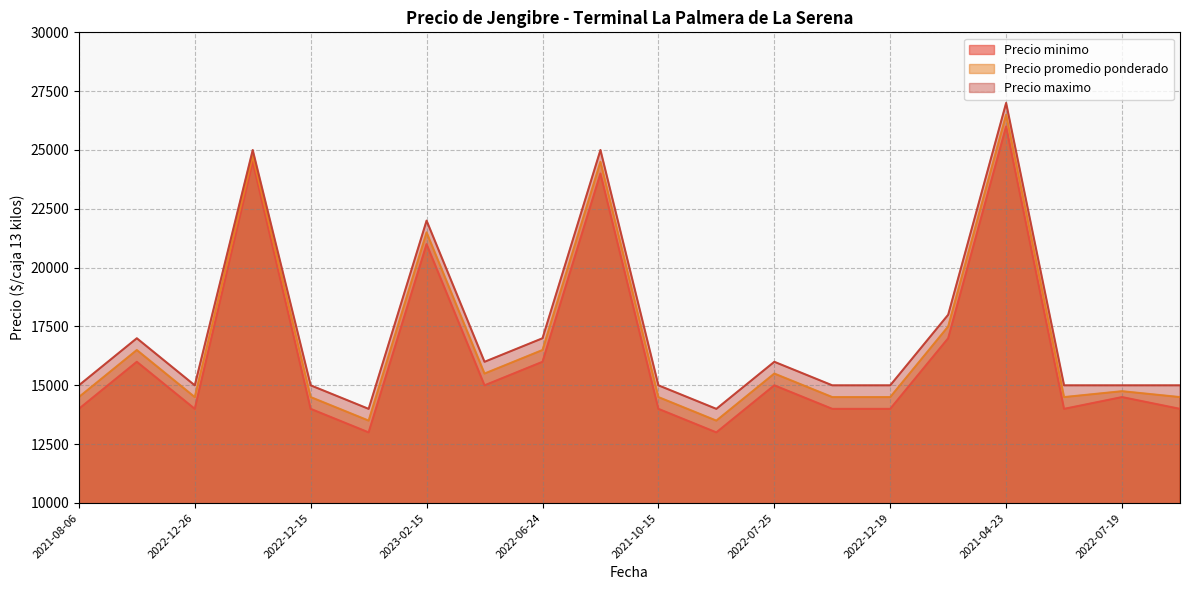

True or false: Precio promedio ponderado and Precio minimo cross at least once.

False